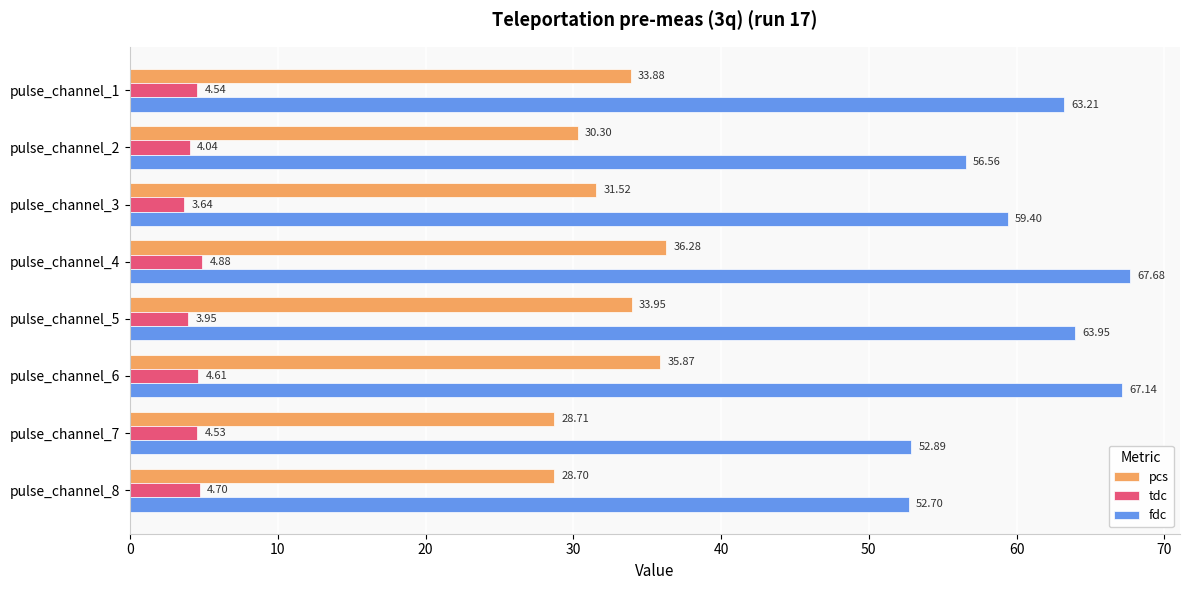

What is the difference between the maximum and minimum values in the pcs series?

7.6